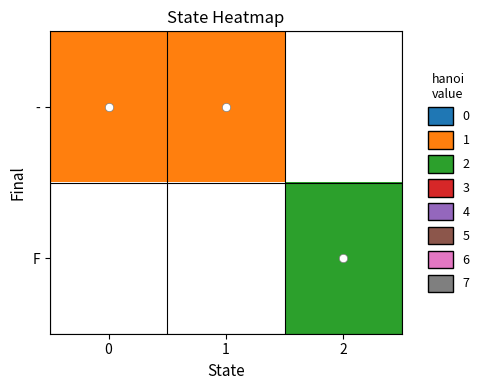

Is it true that - equals 1.8 at 1?

False